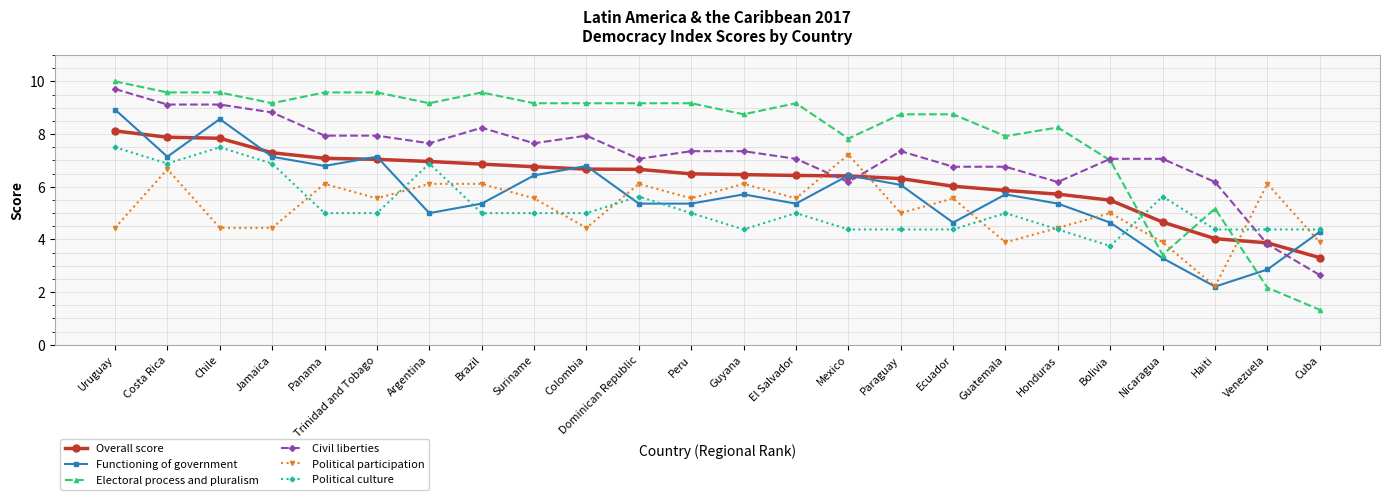

What is the label of the 24th point from the right?

Uruguay